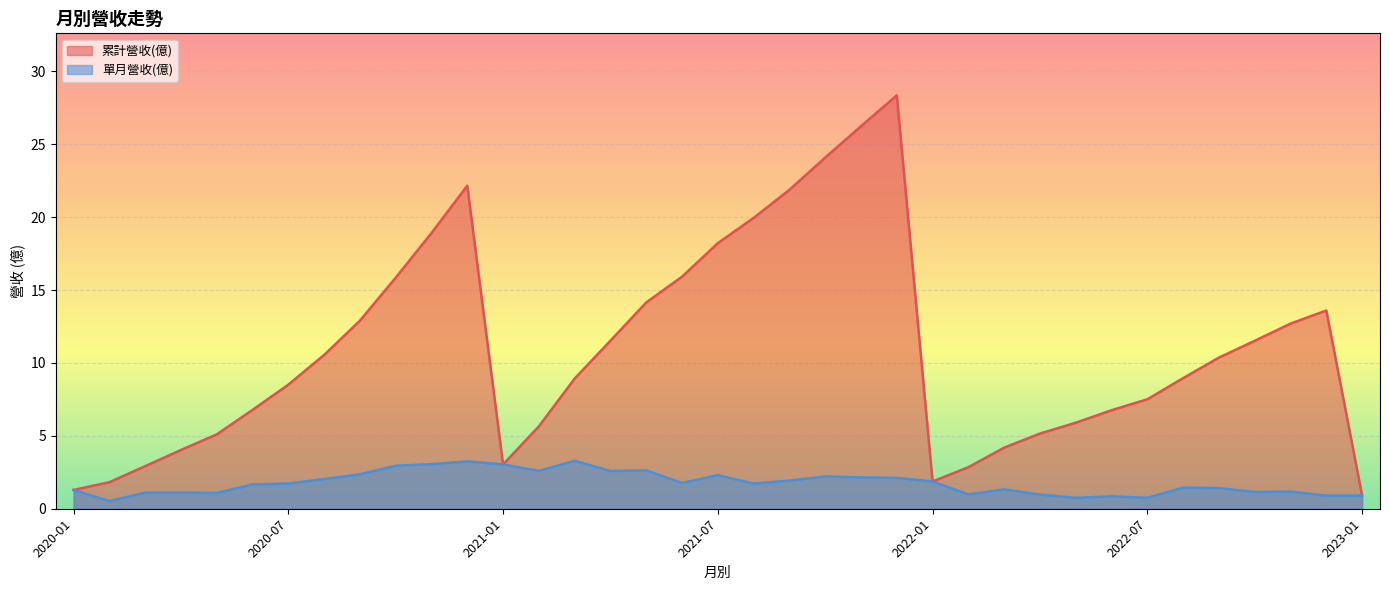

How many lines are shown in the chart?

2